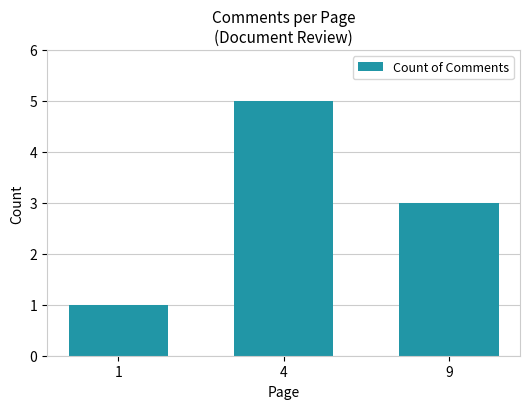

List the labels in order of value, smallest first.

1, 9, 4